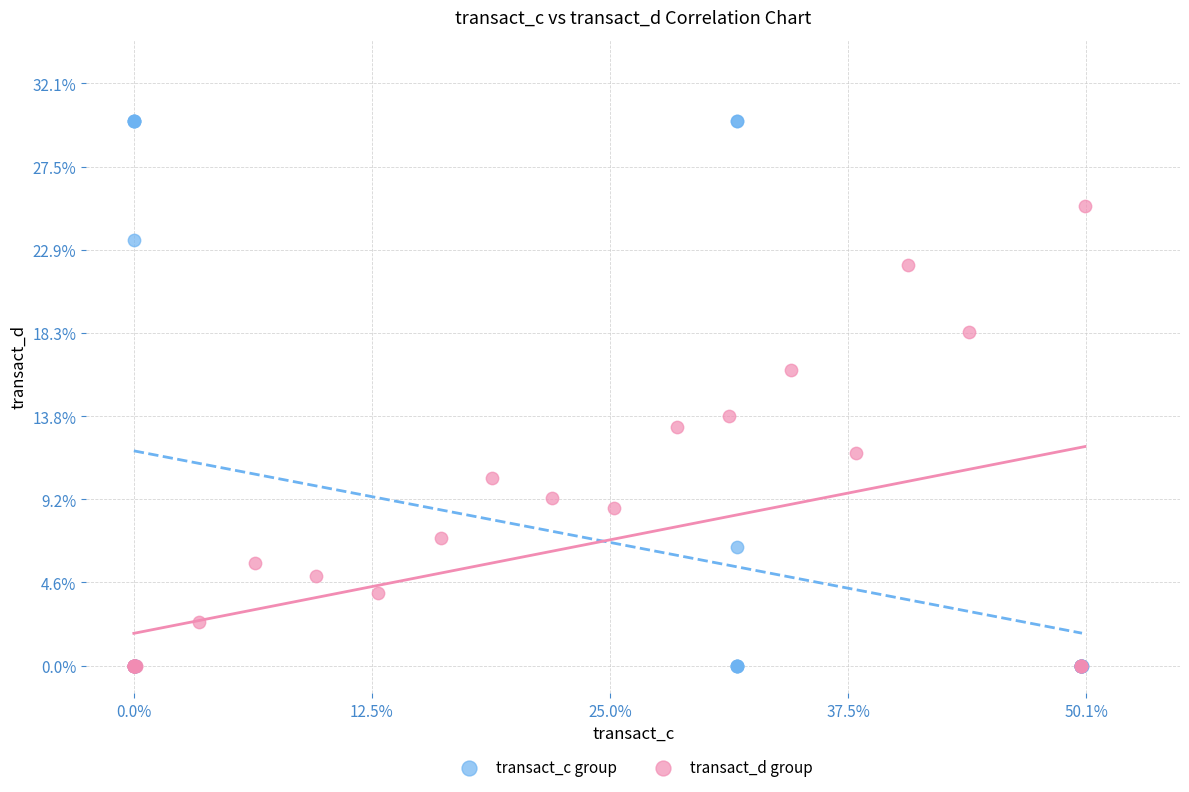

What are all the series names shown in the legend?

transact_c group, transact_d group